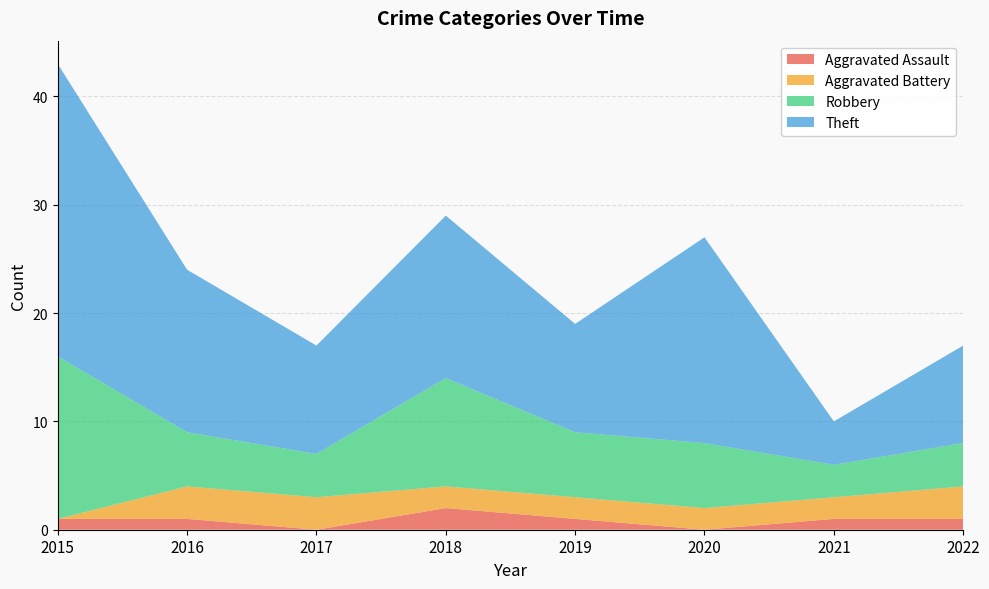

Reading left to right, list all the values displayed in this chart.

Aggravated Assault: 2015=1	2016=1	2017=0	2018=2	2019=1	2020=0	2021=1	2022=1
Aggravated Battery: 2015=0	2016=3	2017=3	2018=2	2019=2	2020=2	2021=2	2022=3
Robbery: 2015=15	2016=5	2017=4	2018=10	2019=6	2020=6	2021=3	2022=4
Theft: 2015=27	2016=15	2017=10	2018=15	2019=10	2020=19	2021=4	2022=9